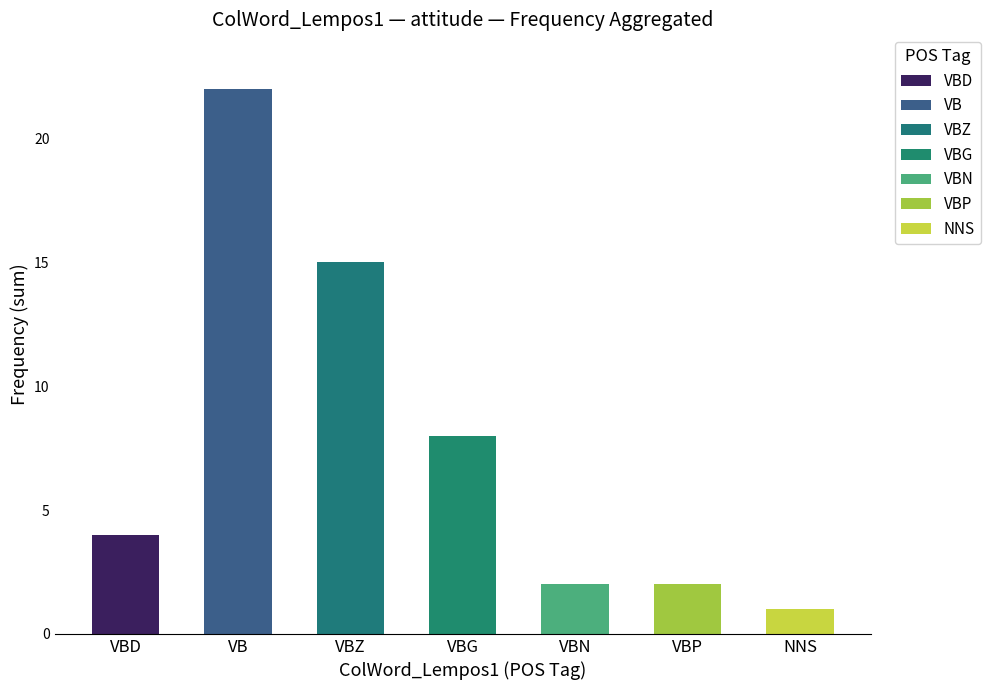

Reading left to right, list all the values displayed in this chart.

VBD=4	VB=22	VBZ=15	VBG=8	VBN=2	VBP=2	NNS=1